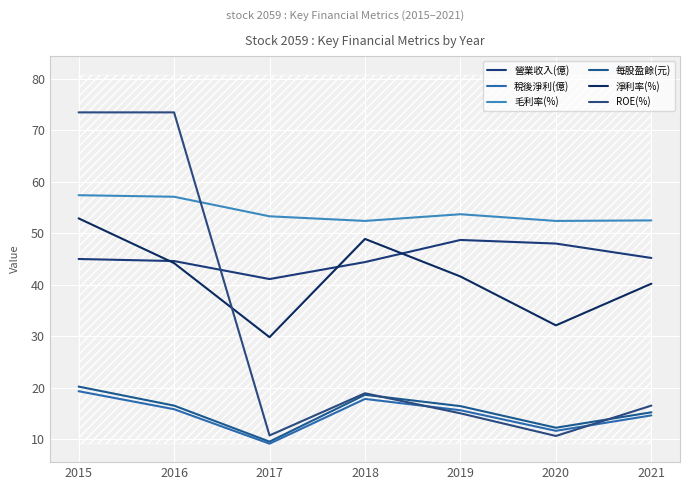

At how many categories does at least one series exceed 62?

2